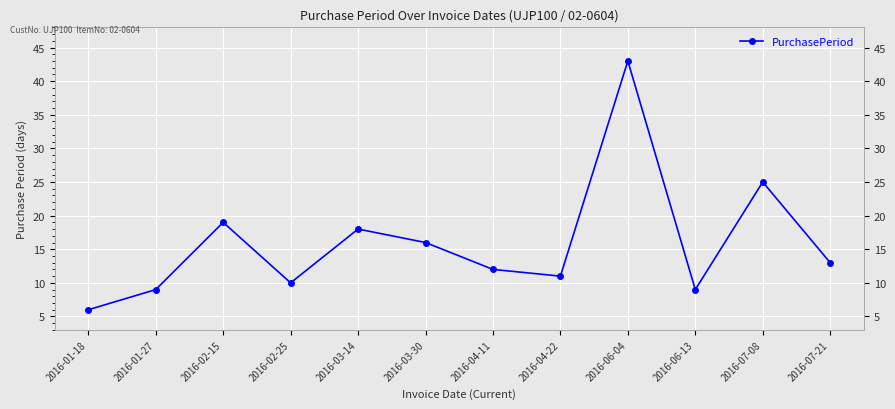

Approximately how many times larger is the value at 2016-03-14 compared to 2016-03-30?

1.1